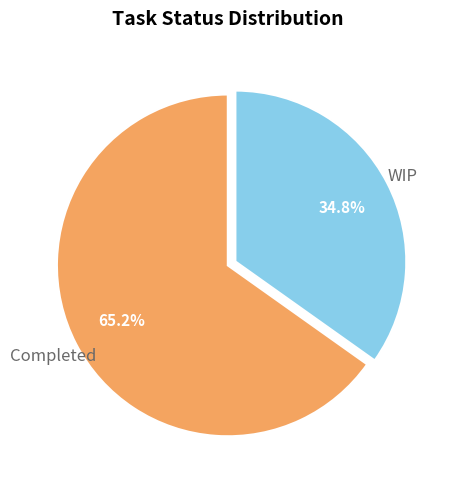

What percentage is the Completed slice, to the nearest percent?

65%